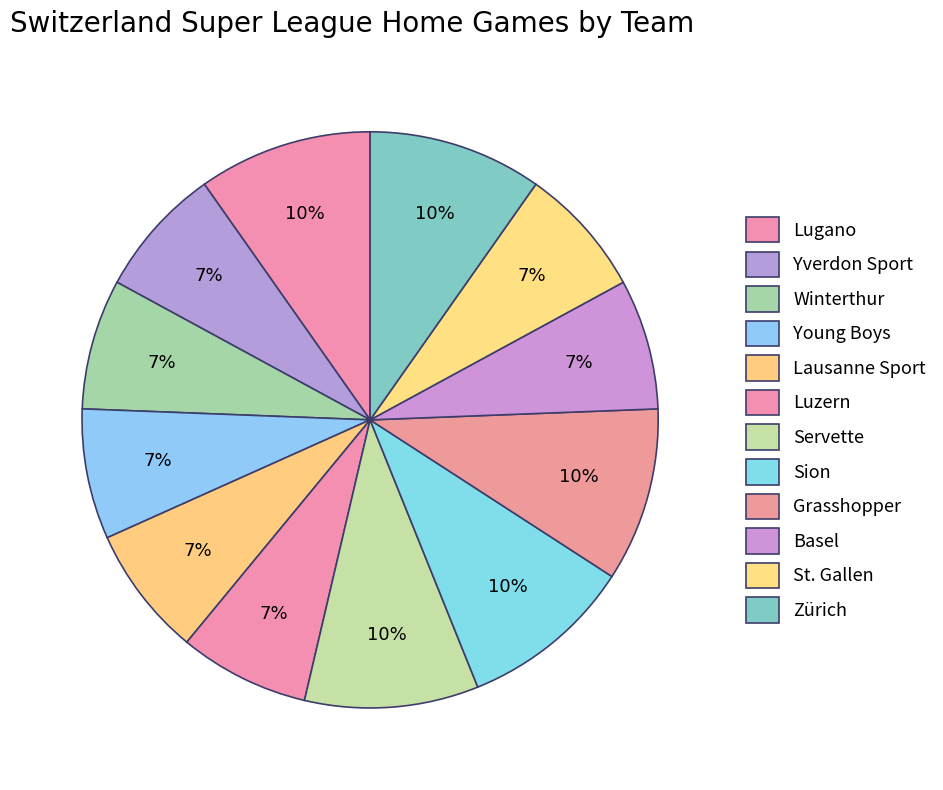

Count the number of slices in the pie.

12